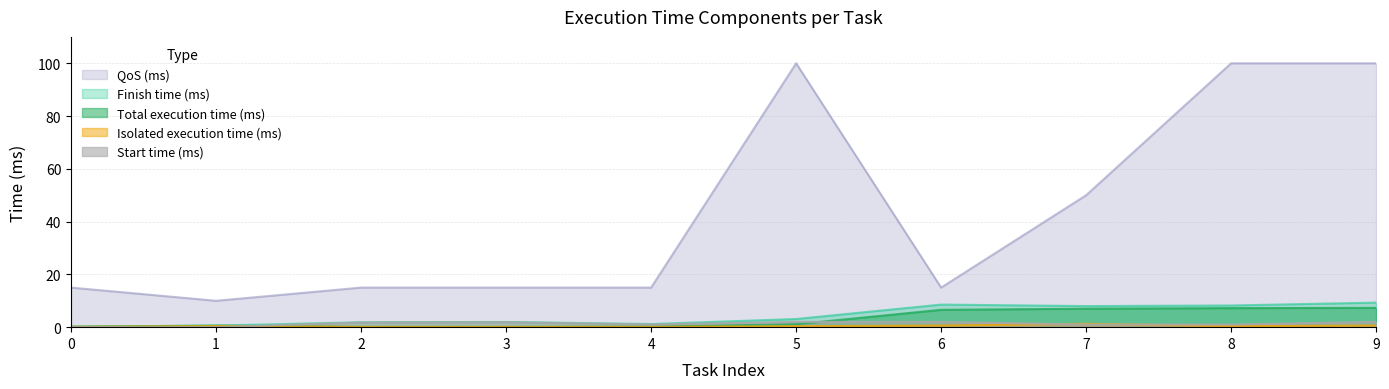

True or false: Start time (ms) has more than 1 interior local peaks.

True